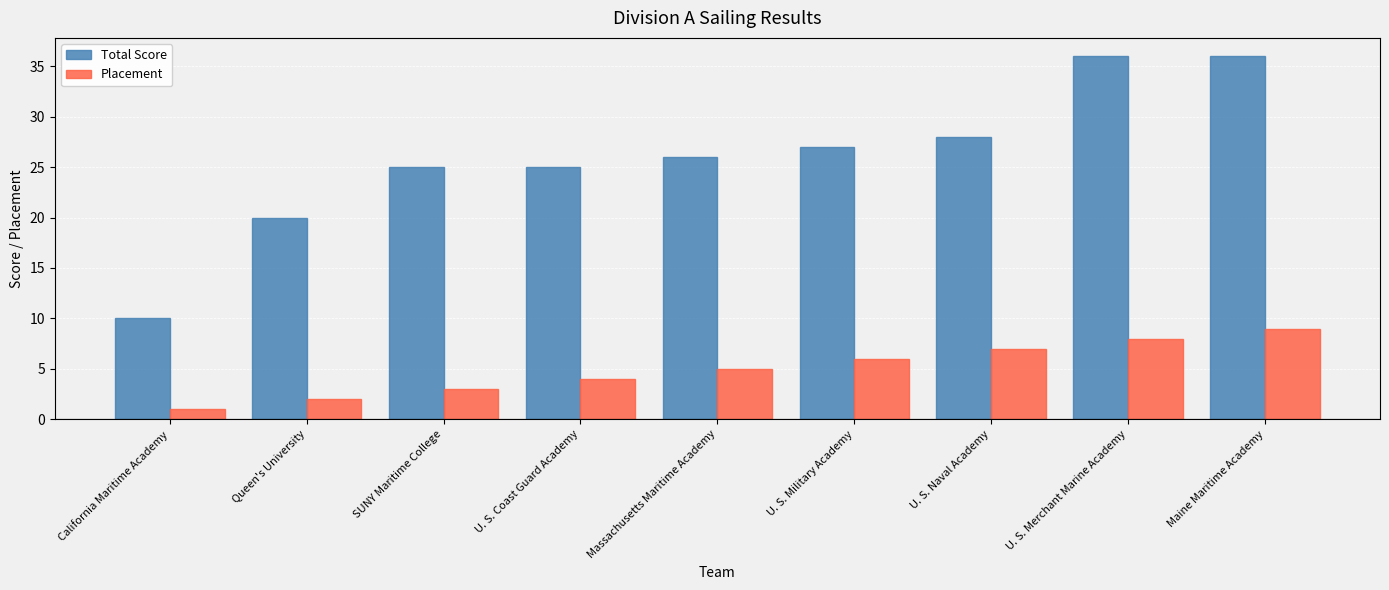

Rank the series at Maine Maritime Academy from lowest to highest value.

Placement, Total Score